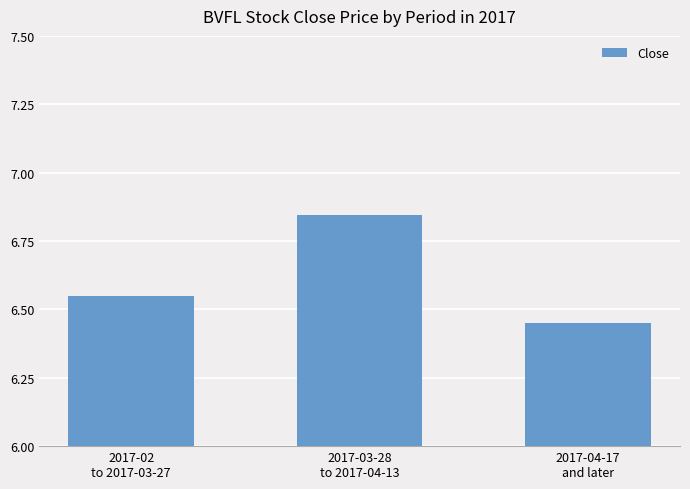

How many values are between 6 and 7?

3